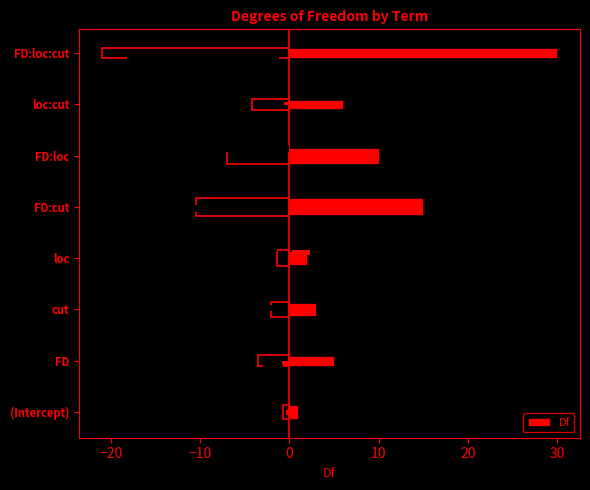

What is the change in value from −10 to 30?

-0.1